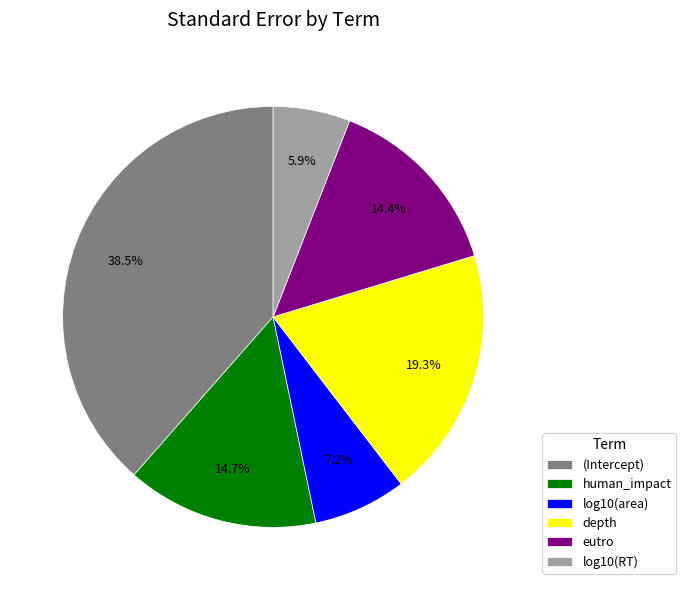

What percentage is the log10(RT) slice, to the nearest percent?

6%